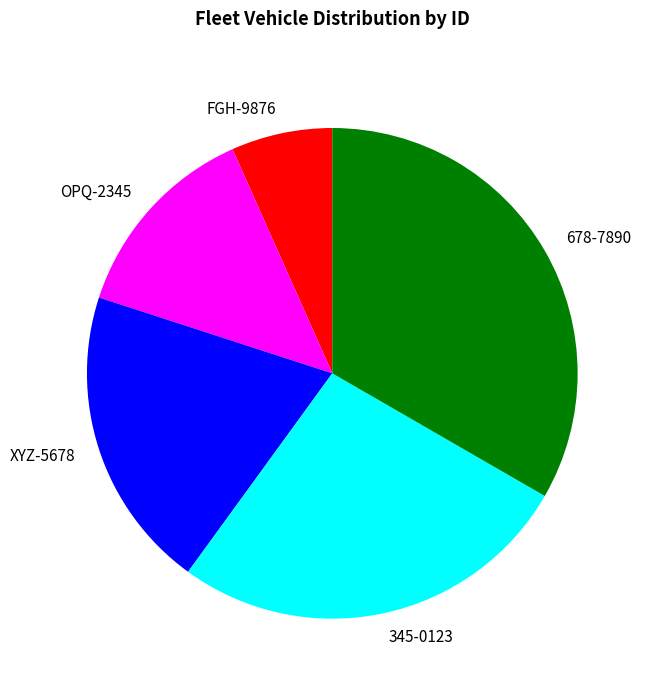

Which category has the smallest portion of the pie?

FGH-9876